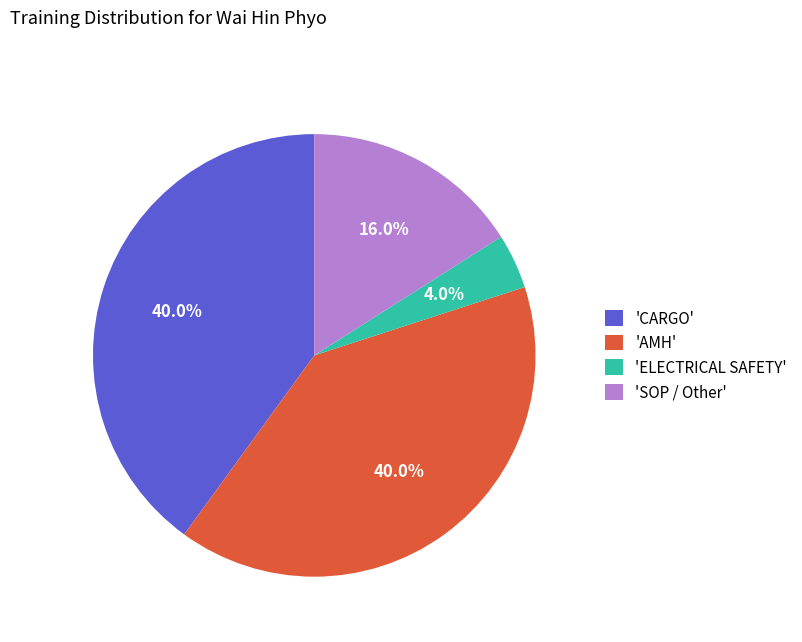

Is there any slice that represents more than half of the pie?

No